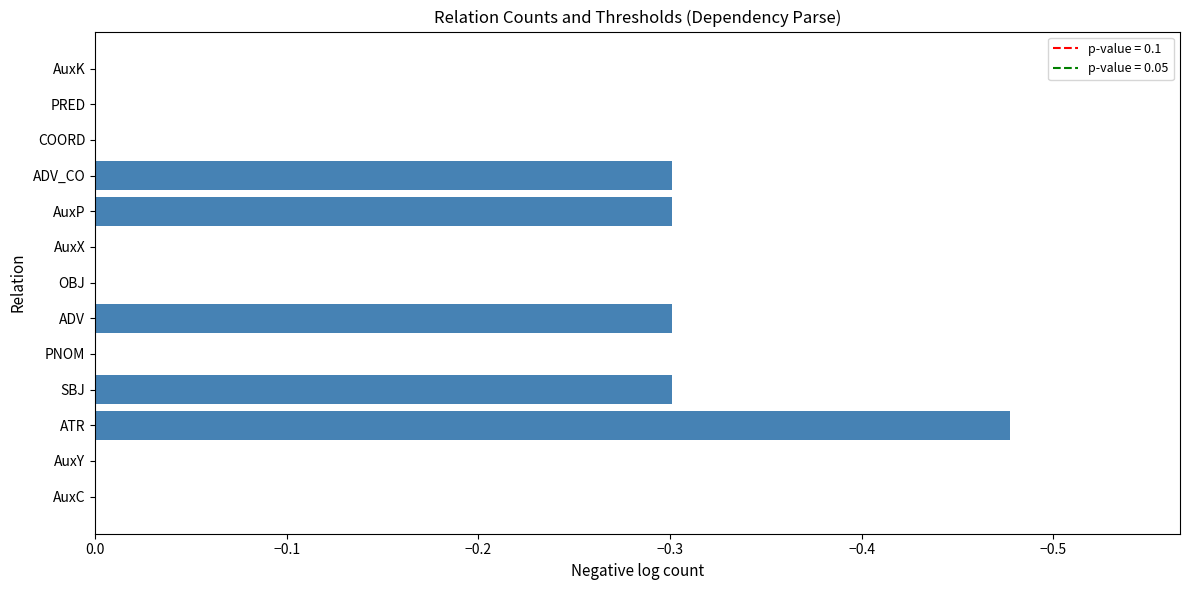

What is the sum of all values?

-1.7